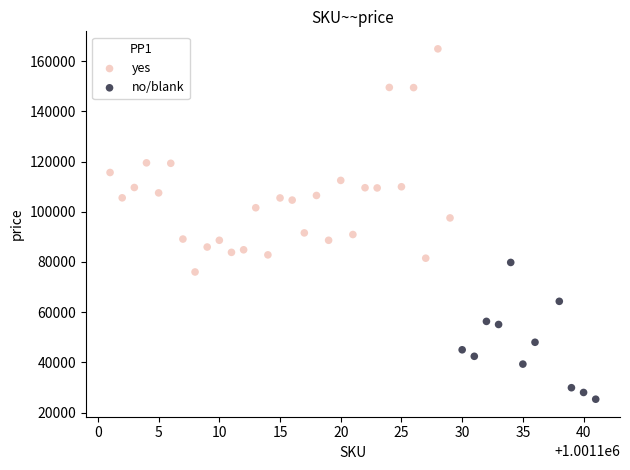

Which series reaches the minimum Y coordinate?

no/blank